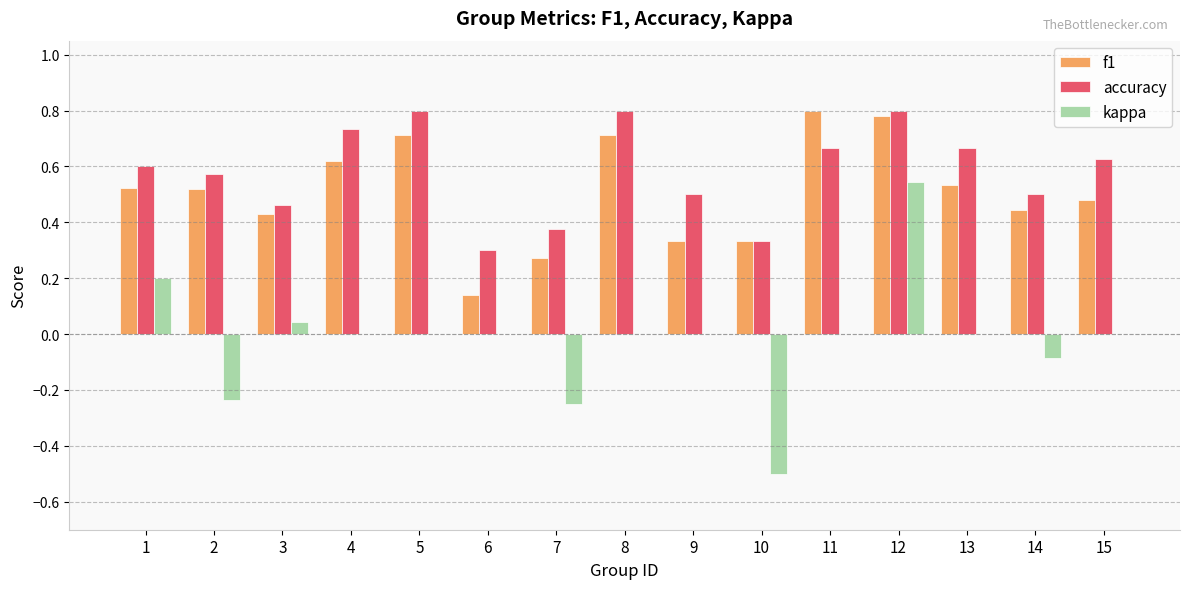

Is the value of accuracy at 1 greater than the value of kappa at 7?

Yes